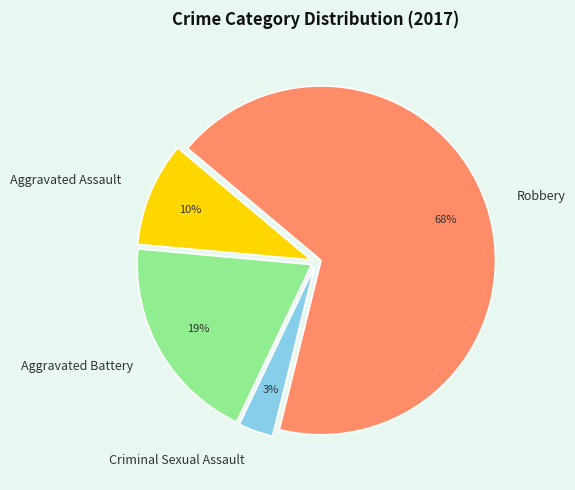

How many segments does this pie chart have?

4